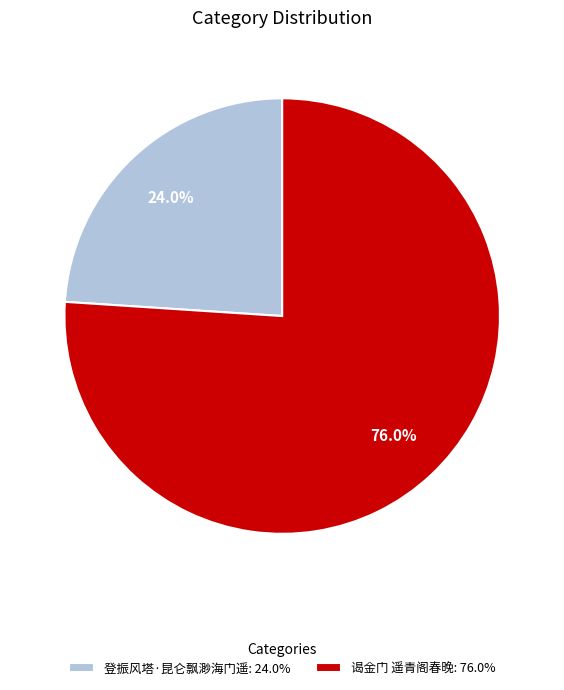

What is the majority slice?

谒金门 遥青阁春晚